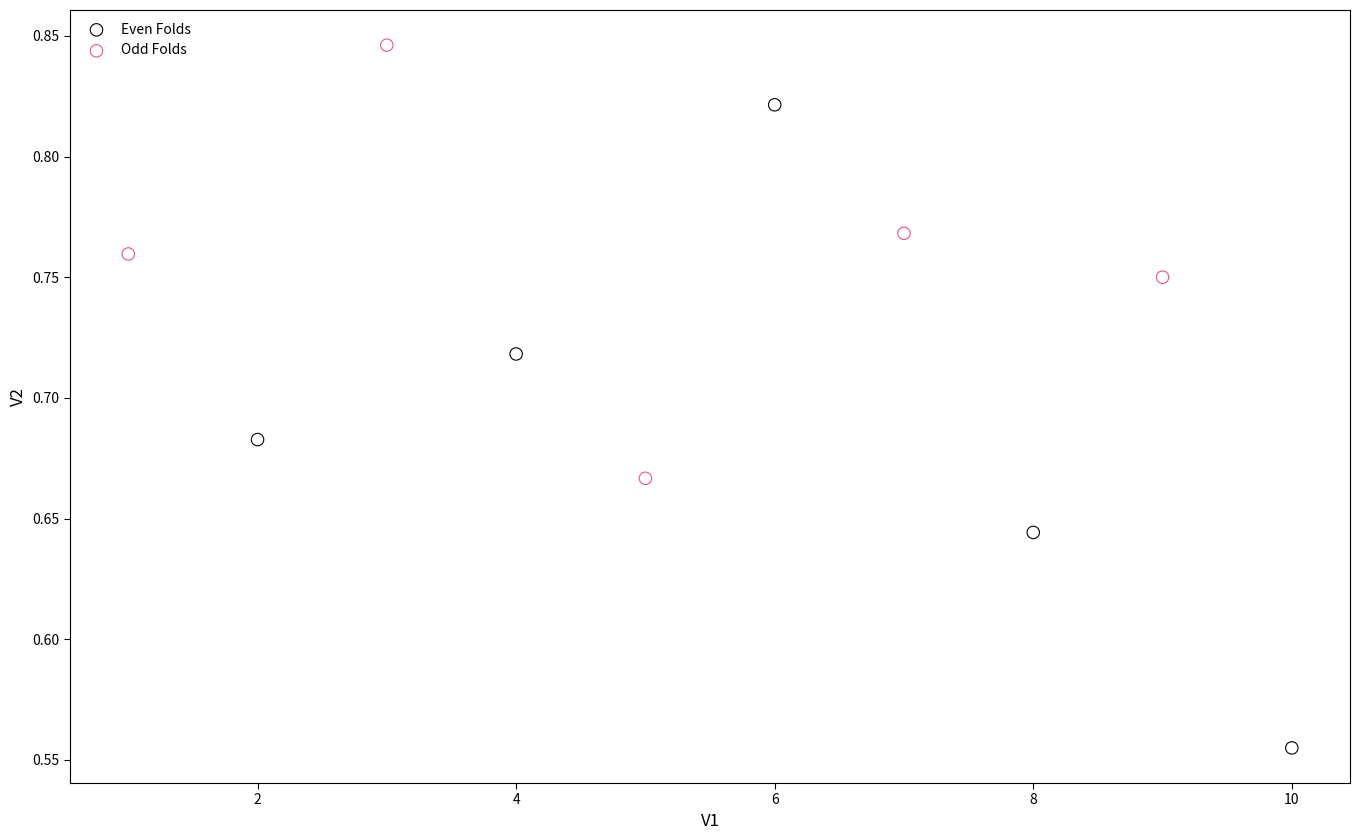

Which series reaches the minimum Y coordinate?

Even Folds